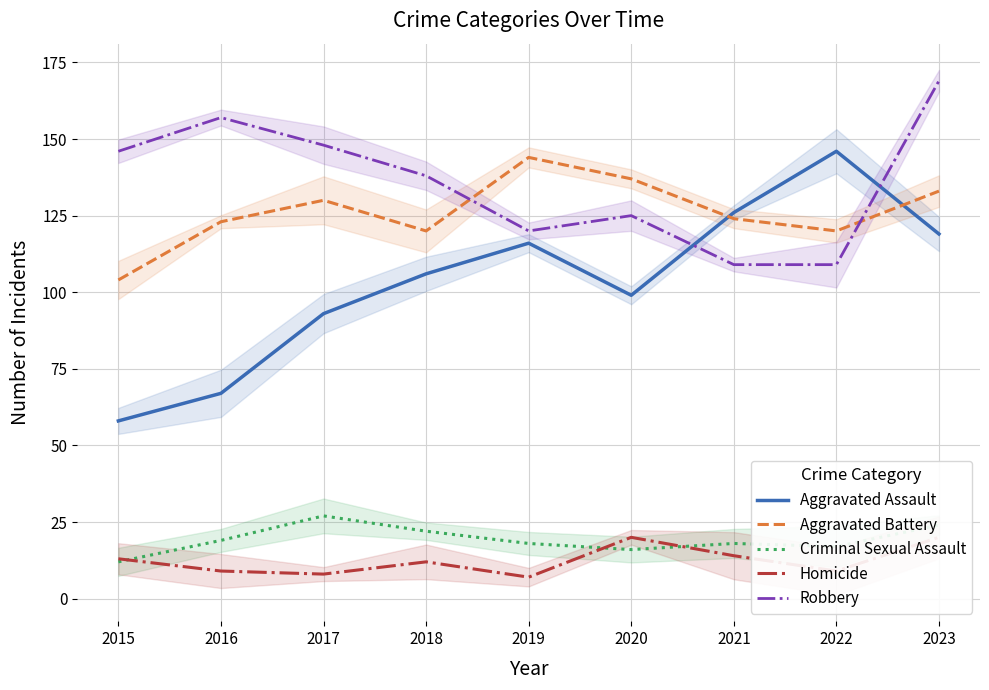

What is the difference between the Aggravated Battery values at 2017 and 2019?

14